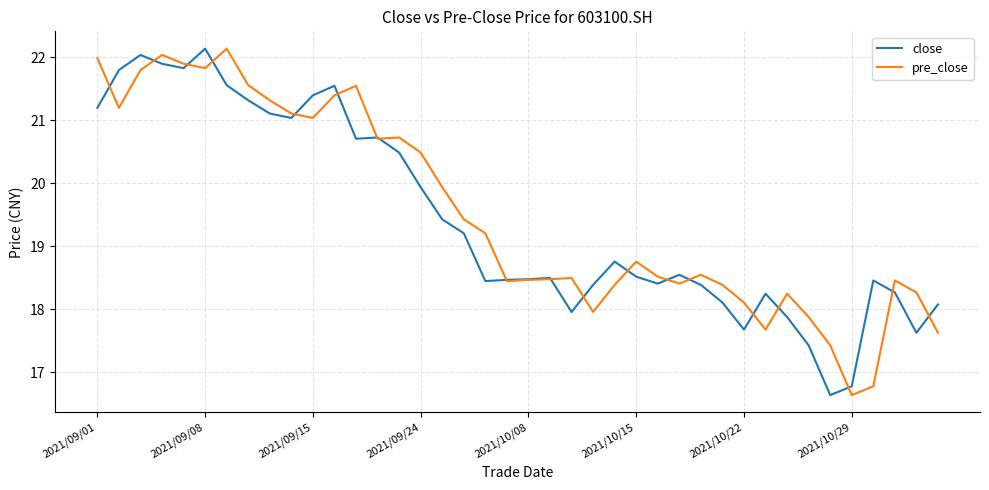

True or false: pre_close and close cross at least once.

True